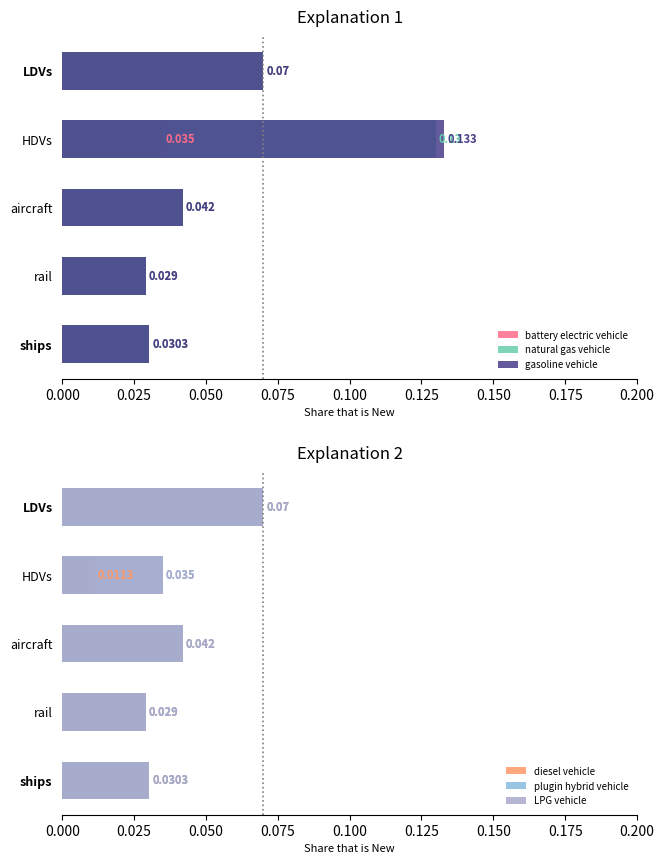

What are all the series names shown in the legend?

battery electric vehicle, natural gas vehicle, gasoline vehicle, diesel vehicle, plugin hybrid vehicle, LPG vehicle